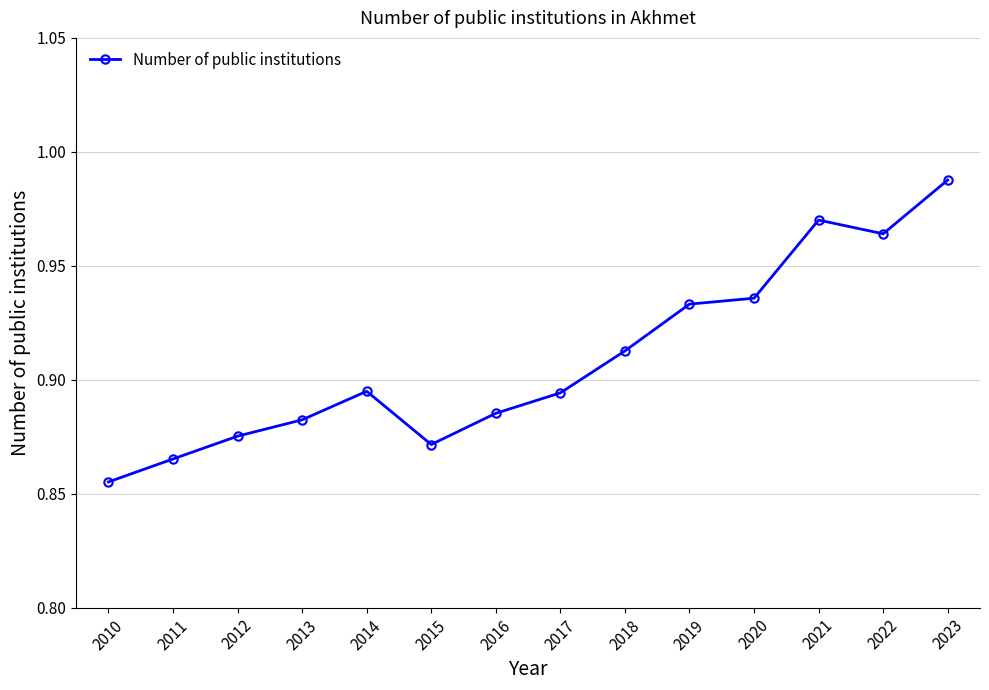

What is the sum of the values at 2016 and 2017?

1.8